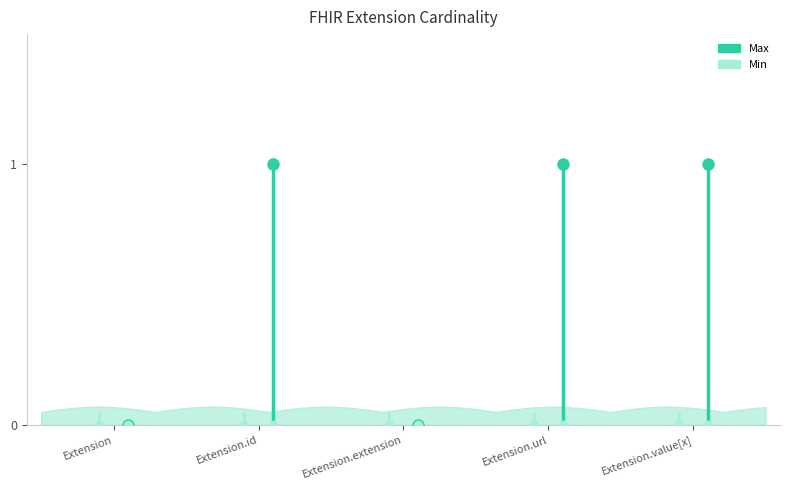

What is the label of the 4th point from the right?

Extension.id